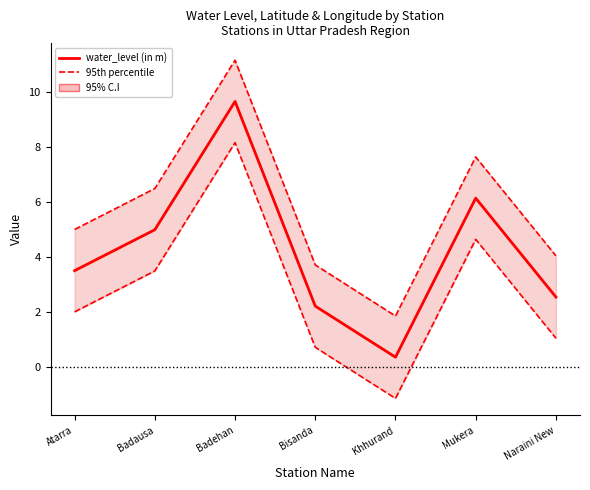

True or false: water_level (in m) and 95th percentile intersect in this chart.

False